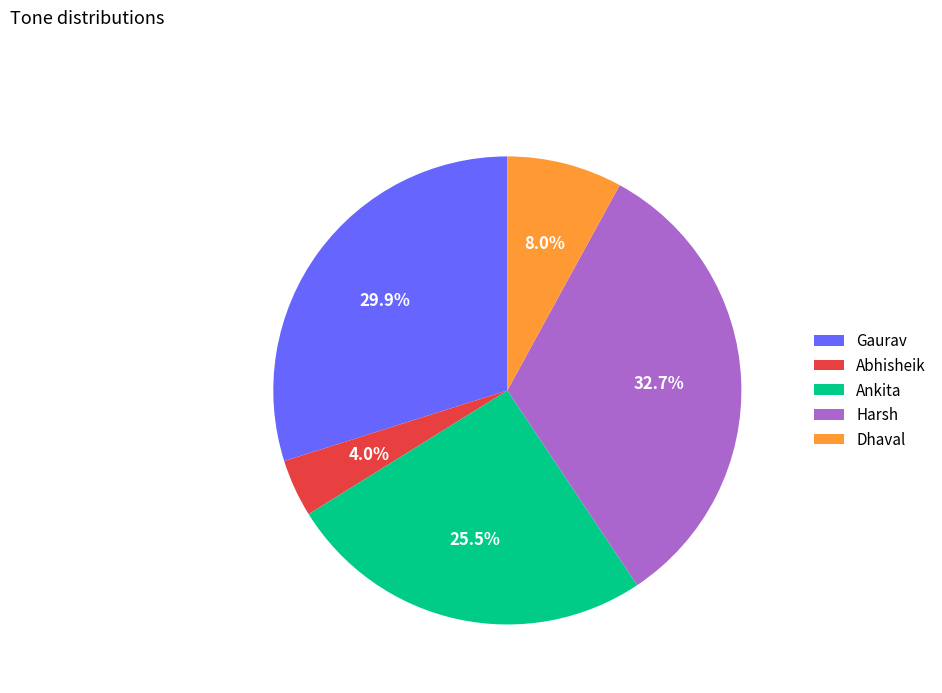

Which category has the smallest portion of the pie?

Abhisheik